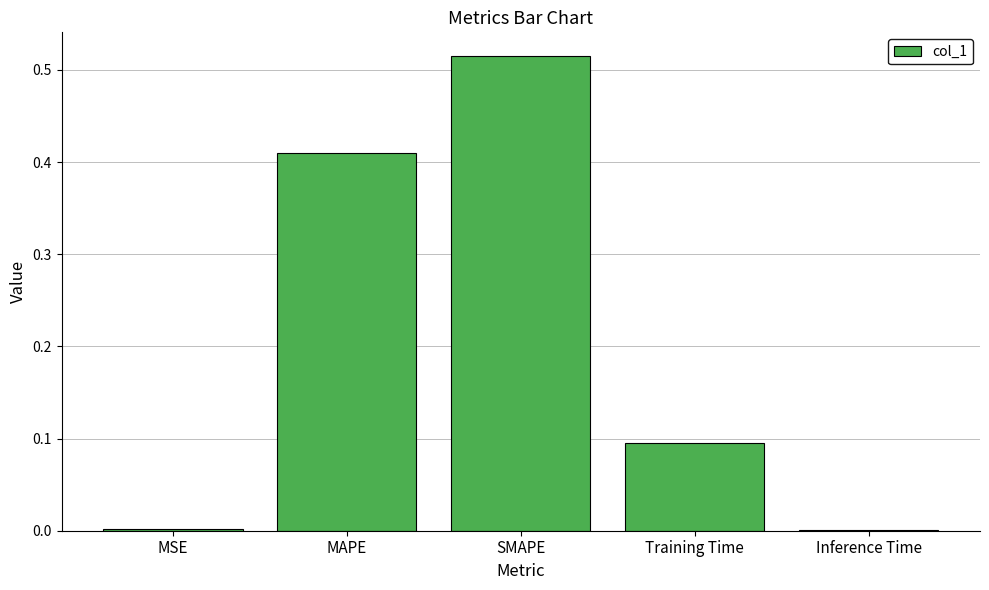

Which label corresponds to the largest value in the chart?

SMAPE